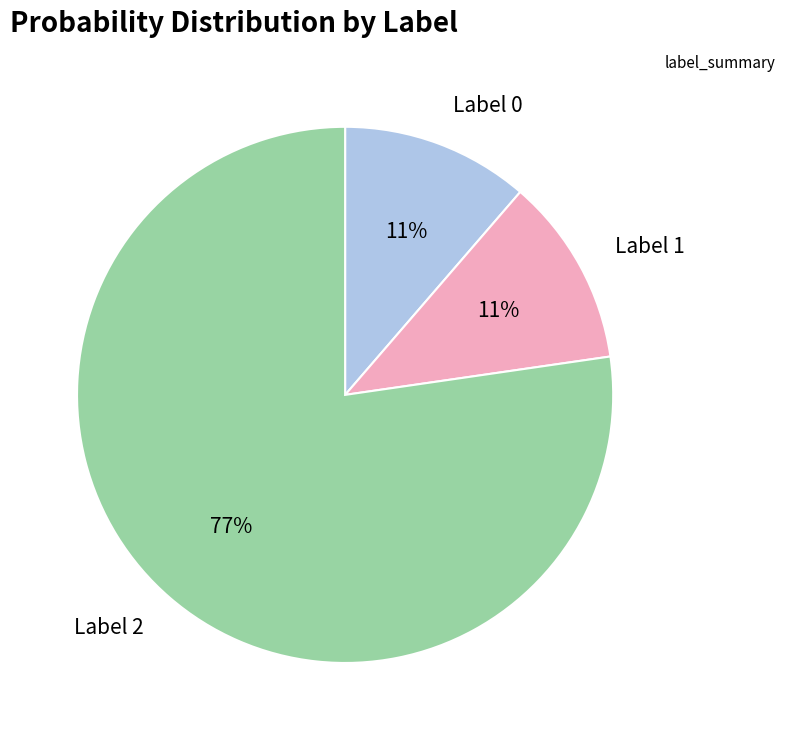

To the nearest percent, what is the average slice percentage?

33%